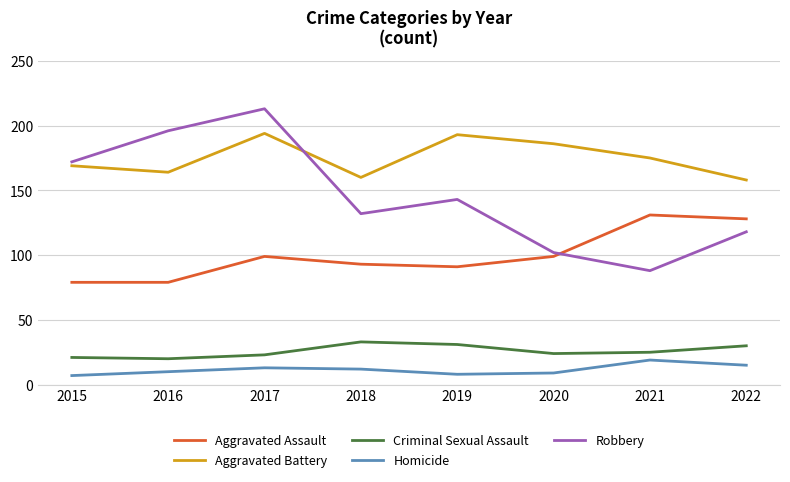

True or false: Criminal Sexual Assault has more than 1 interior local peaks.

False